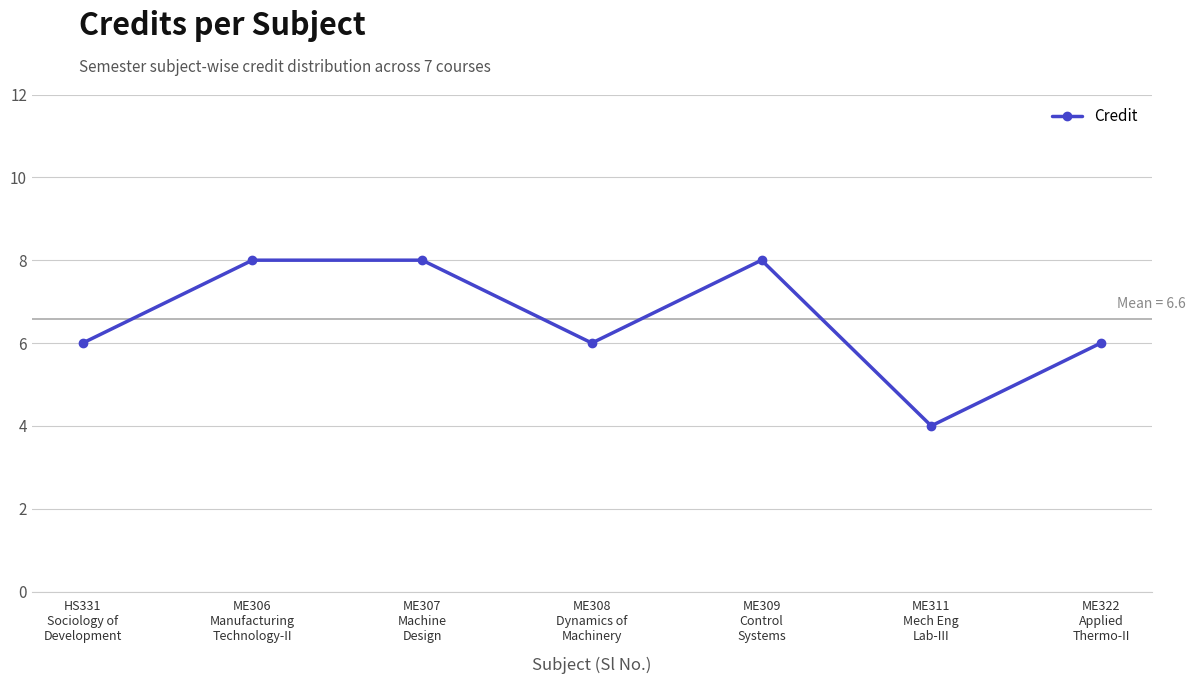

Reading right to left, list all the values displayed in this chart.

ME322
Applied
Thermo-II=6	ME311
Mech Eng
Lab-III=4	ME309
Control
Systems=8	ME308
Dynamics of
Machinery=6	ME307
Machine
Design=8	ME306
Manufacturing
Technology-II=8	HS331
Sociology of
Development=6